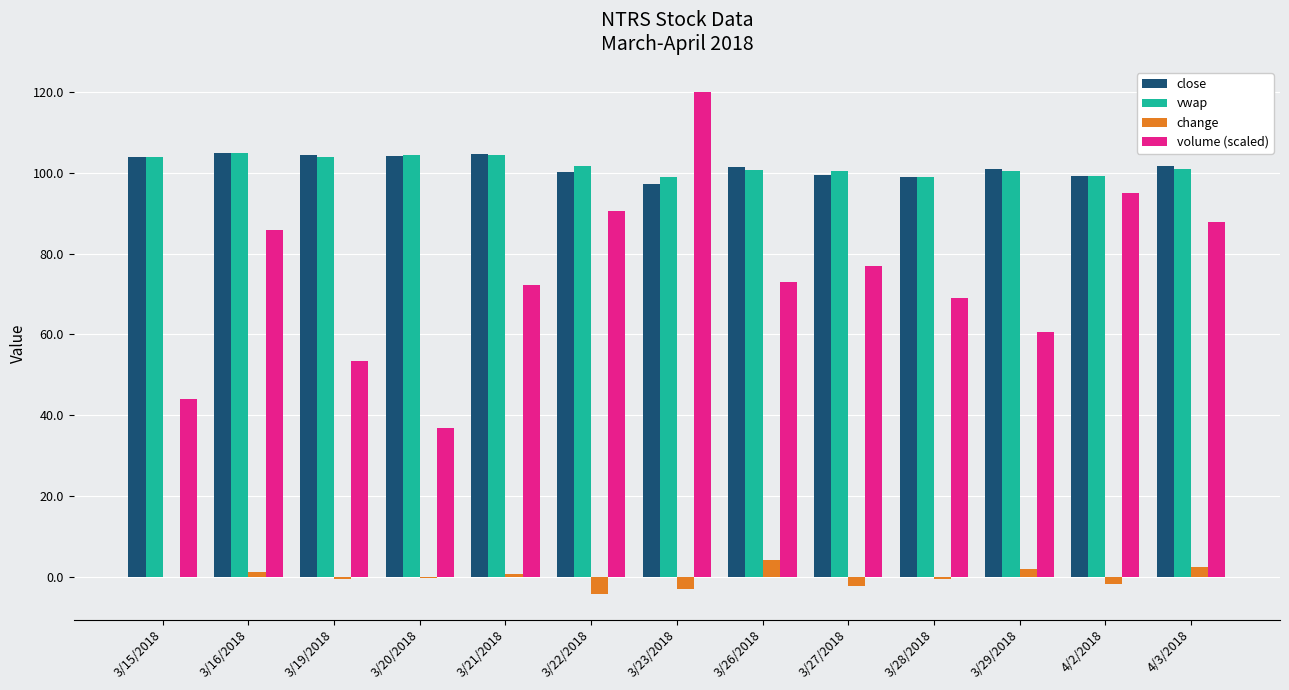

True or false: volume (scaled) has a value of 51.0 at 4/2/2018.

False